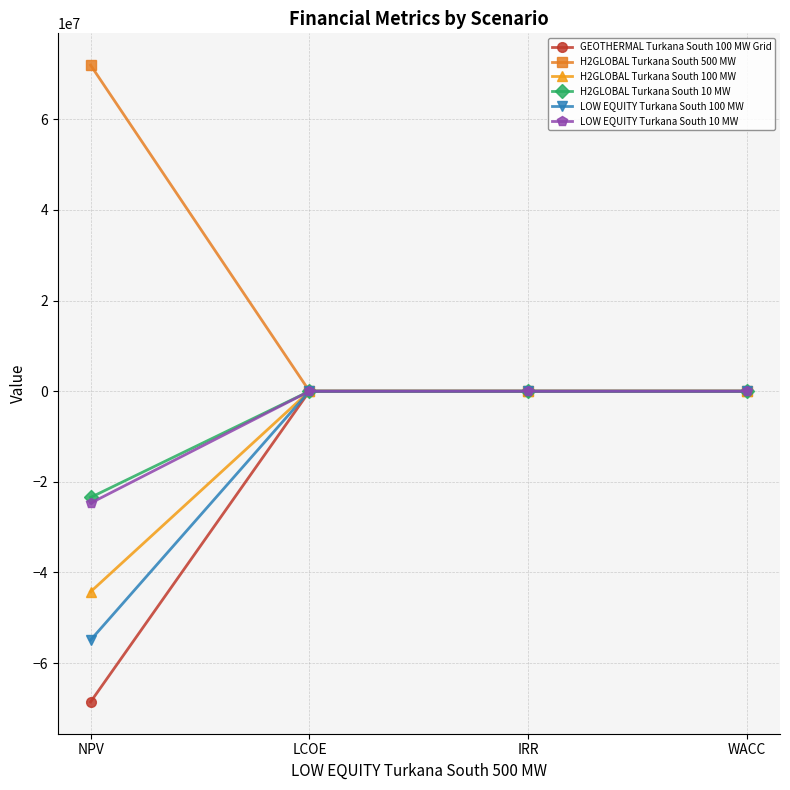

What is the label of the 2nd point from the left?

LCOE